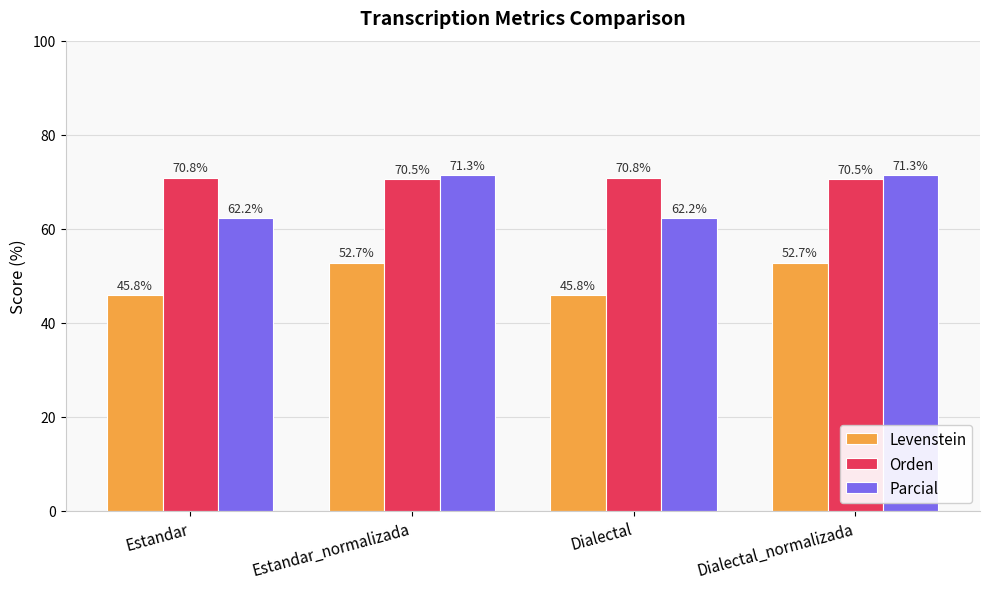

Which series has the largest total across all categories?

Orden